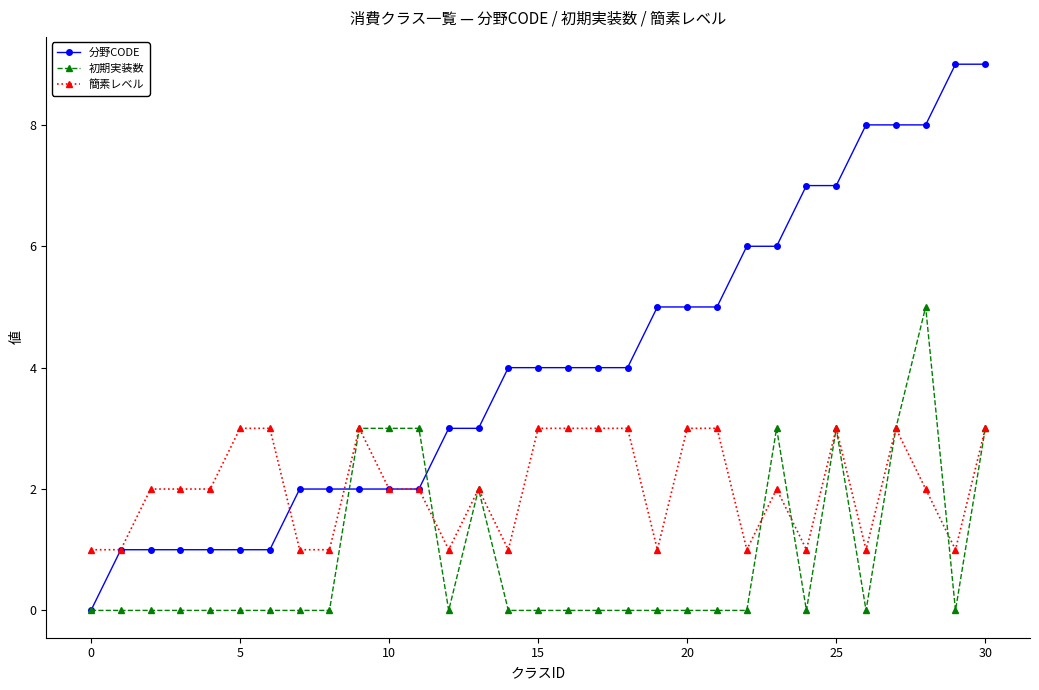

Rank the series by their maximum value, from lowest to highest.

簡素レベル, 初期実装数, 分野CODE